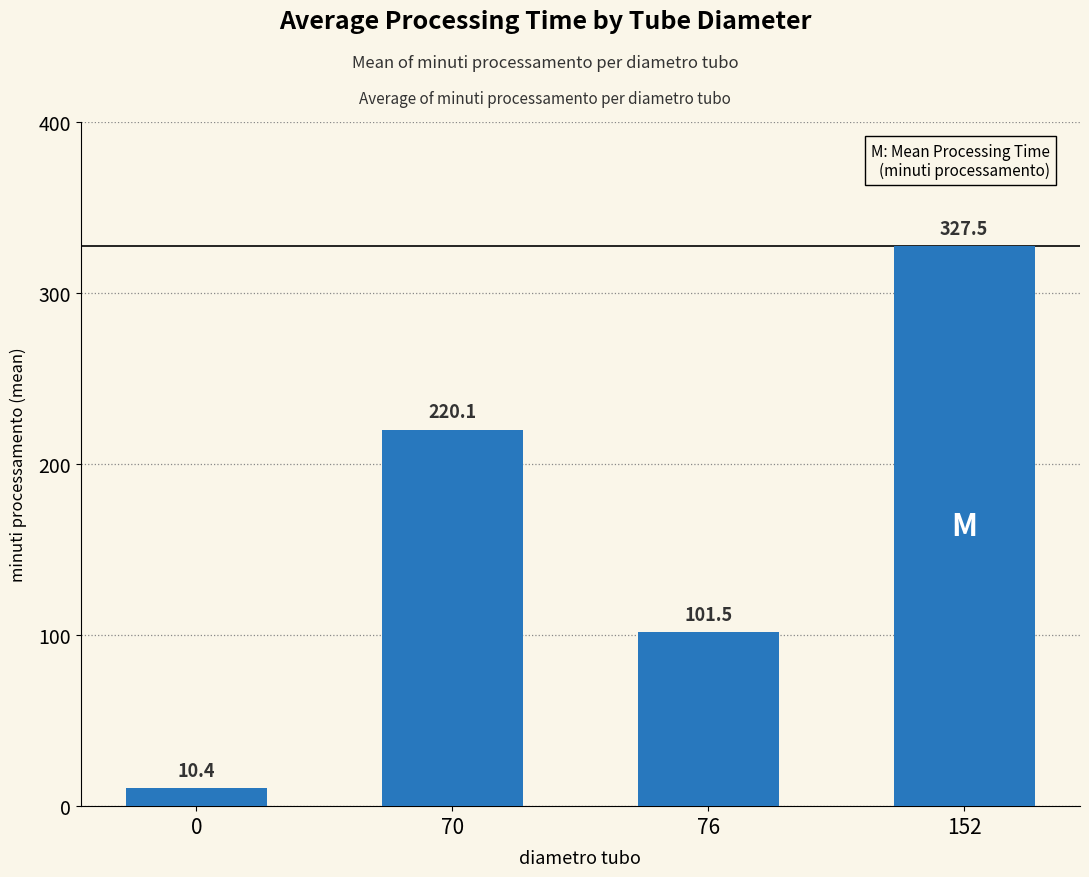

What is the maximum value shown in the chart?

327.5